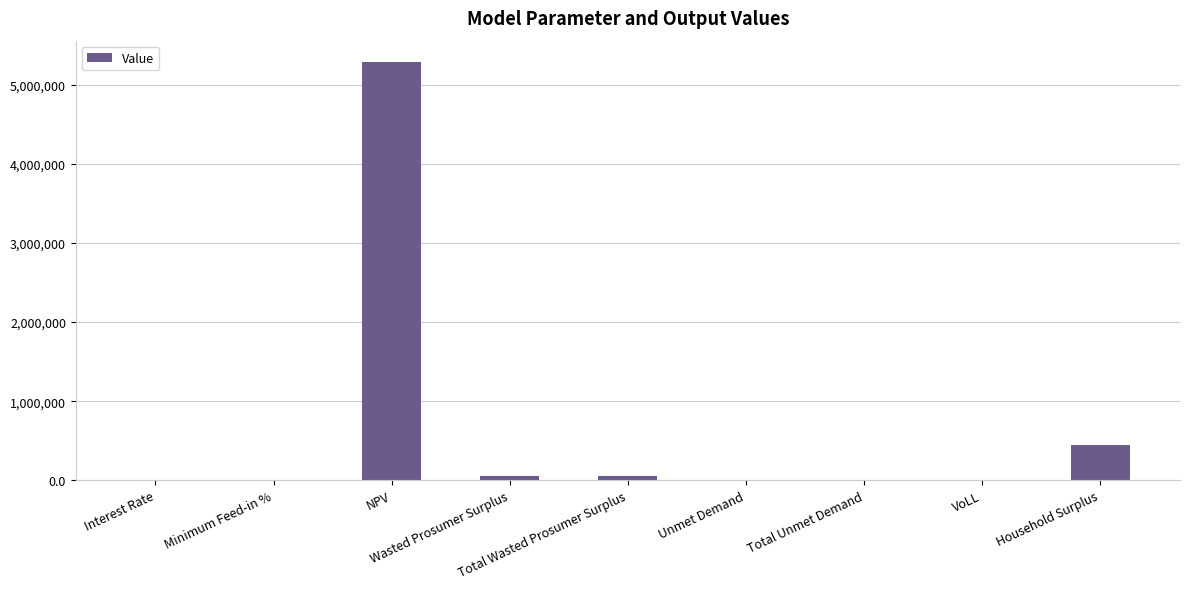

What is the sum of all values?

5840574.0